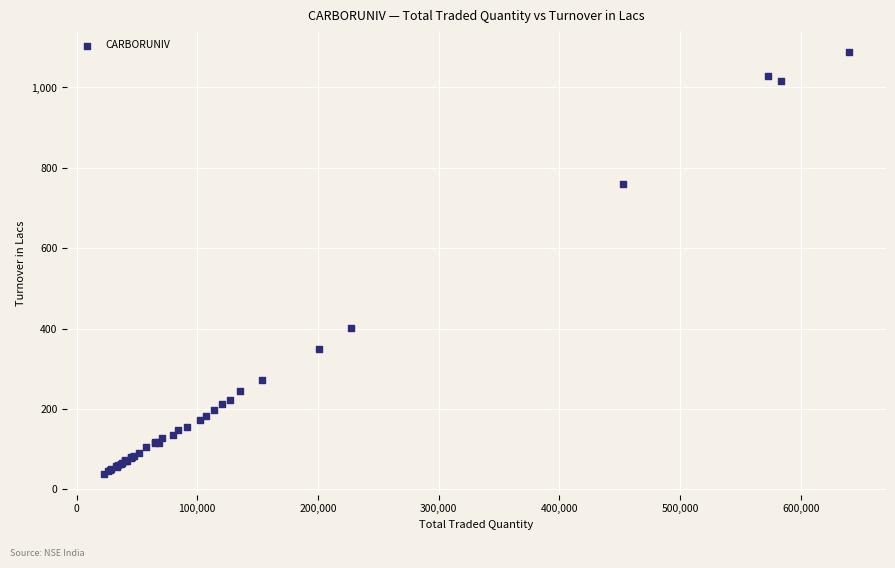

What Y value in the scatter plot is closest to 563?

402.9